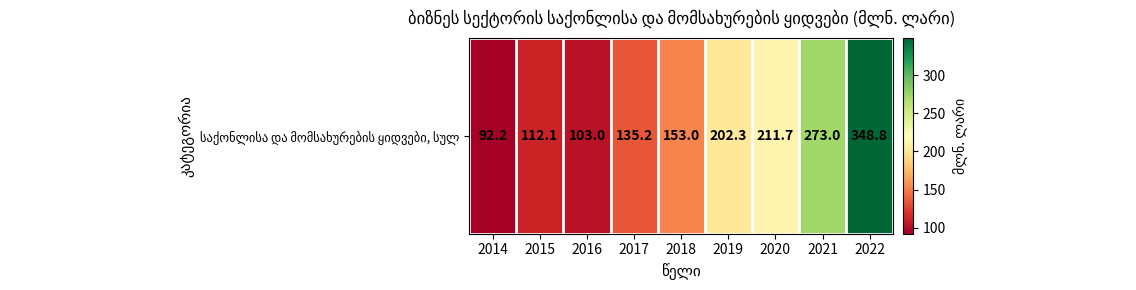

Reading left to right, list all the values displayed in this chart.

92.2	112.1	103.0	135.2	153.0	202.3	211.7	273.0	348.8